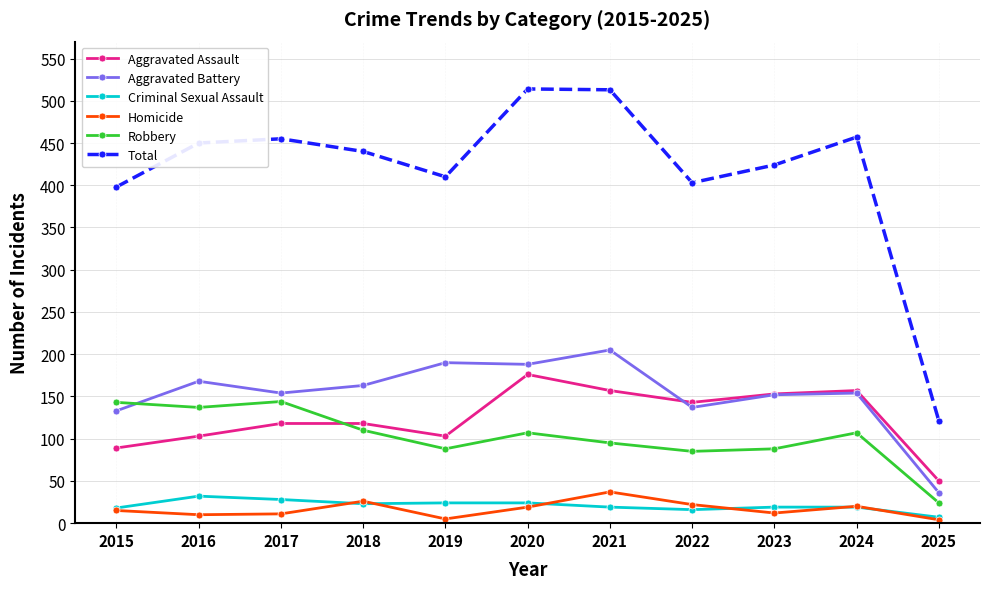

What is the spread (max minus min) of values at 2024?

438